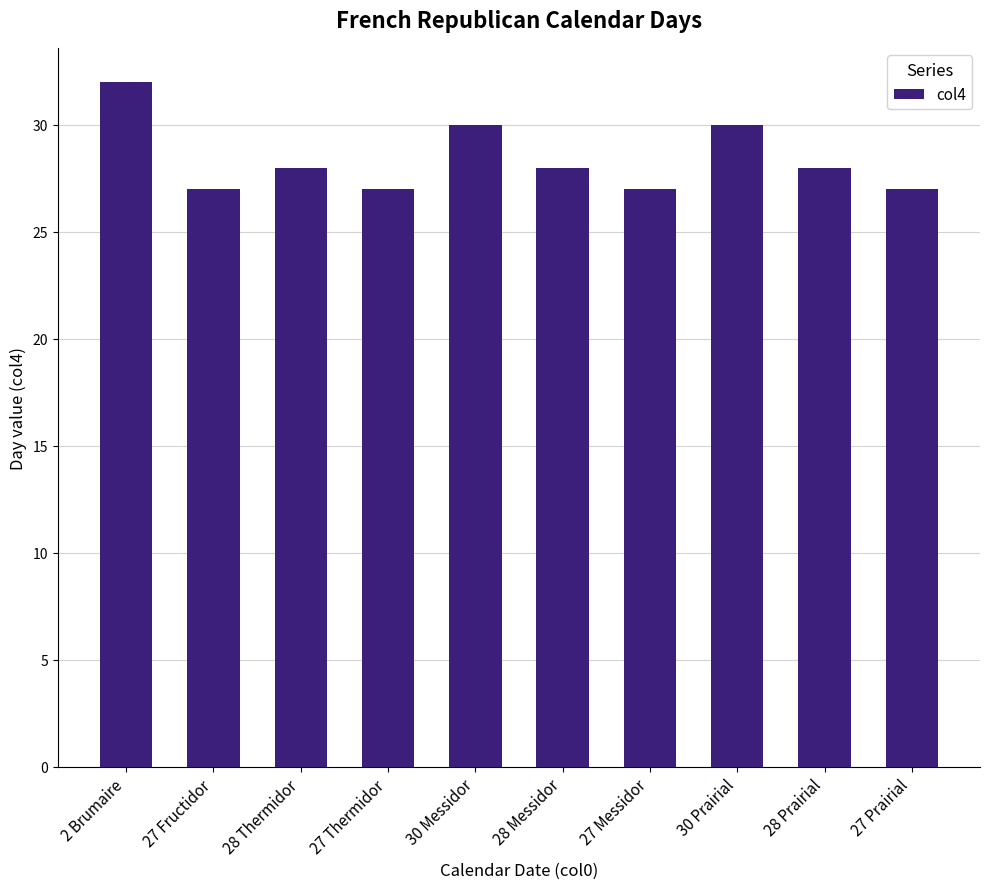

The value at 27 Thermidor is 8. True or false?

False